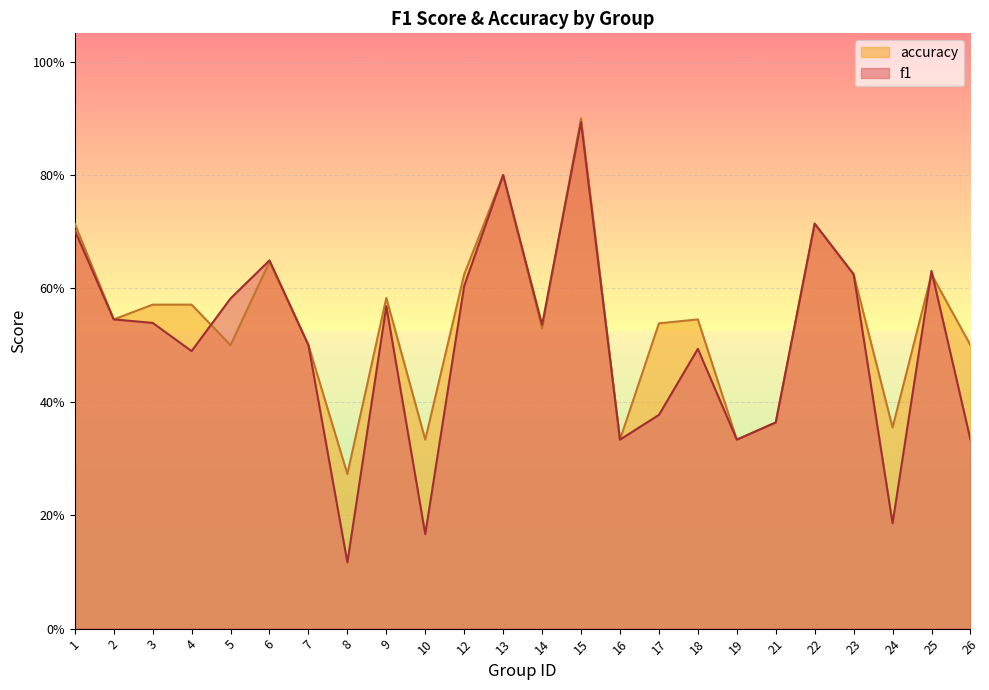

After their last crossing, which series has the higher values: accuracy or f1?

accuracy